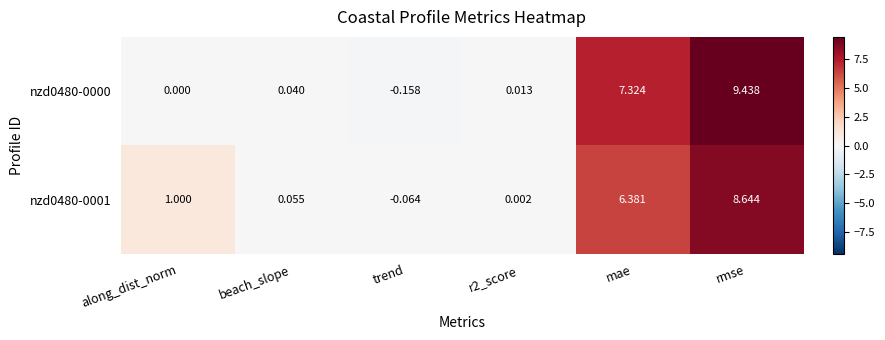

At which category does the chart reach its minimum across all series?

trend